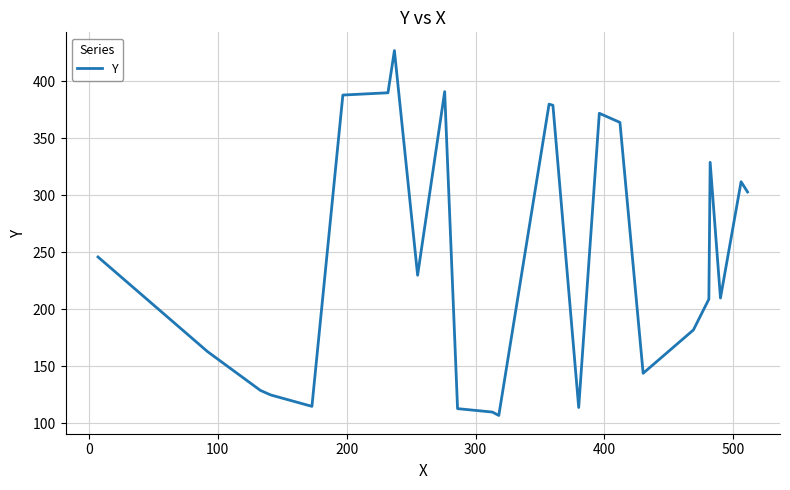

What is the difference between the second highest and minimum values?

284